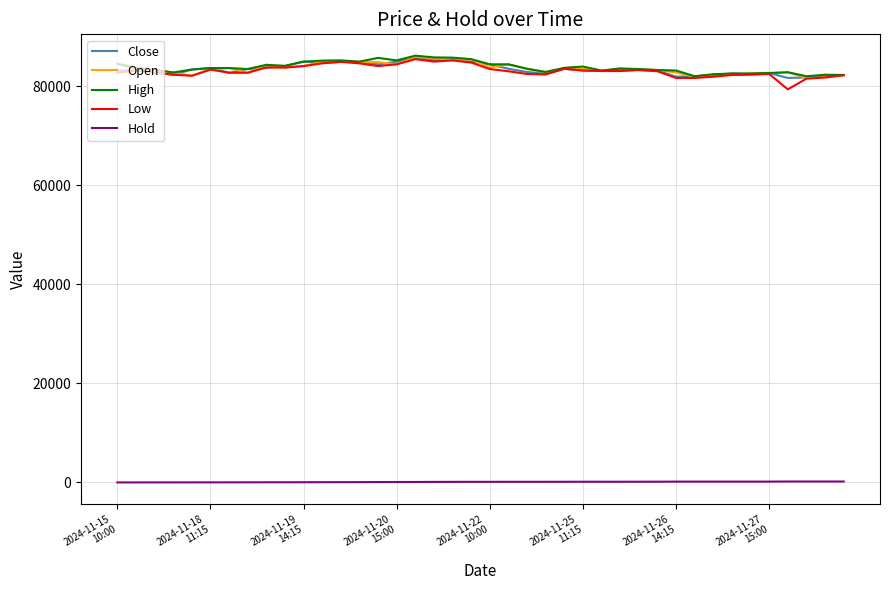

True or false: Hold and Open cross at least once.

False